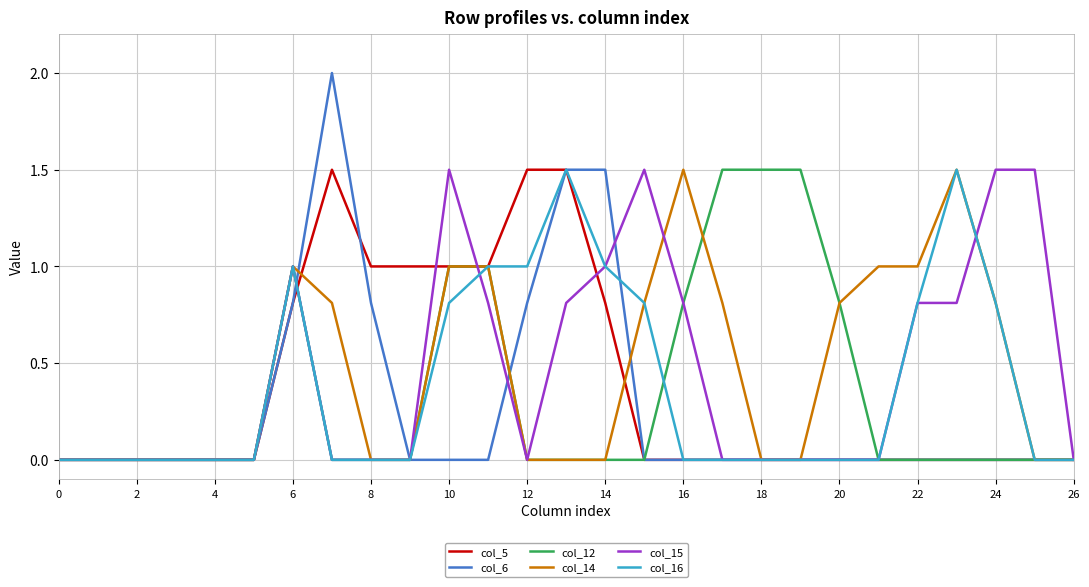

Which series has the widest spread of values?

col_6